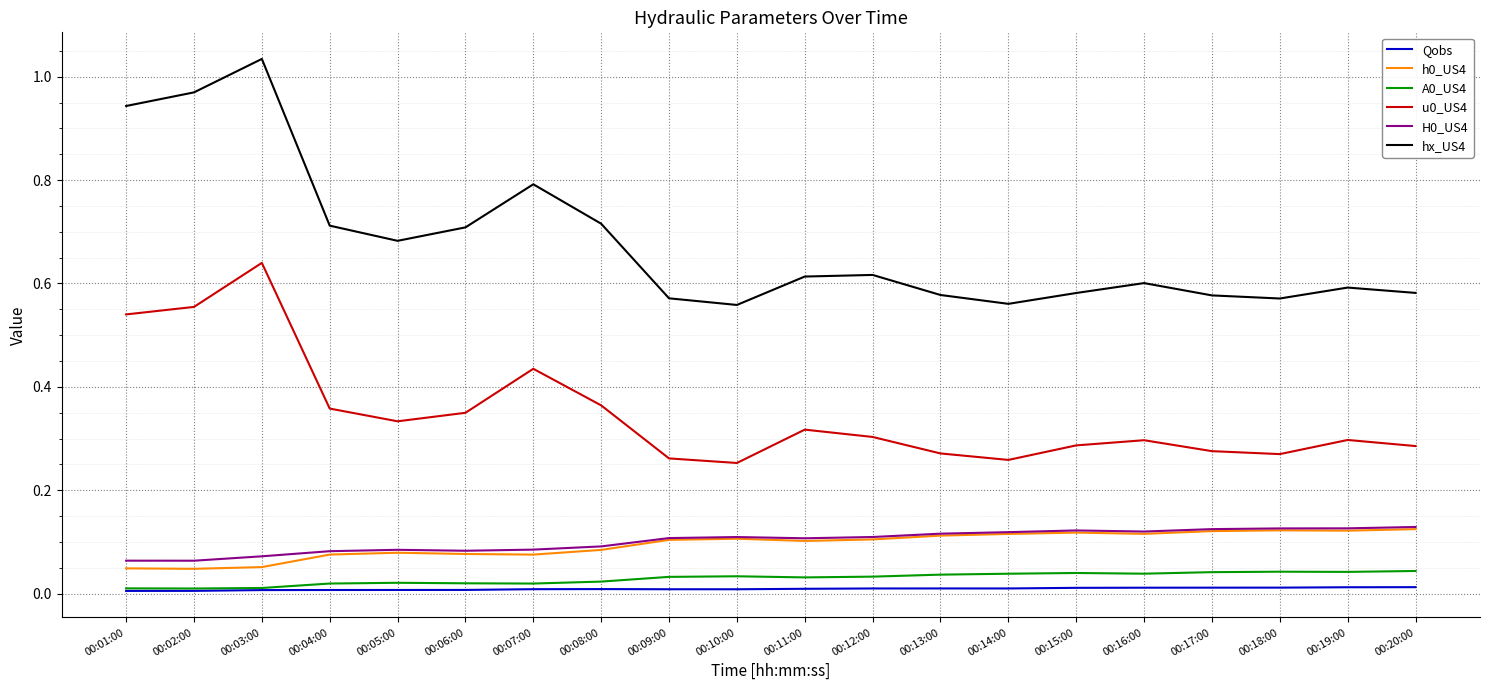

Which series has the largest total across all categories?

hx_US4